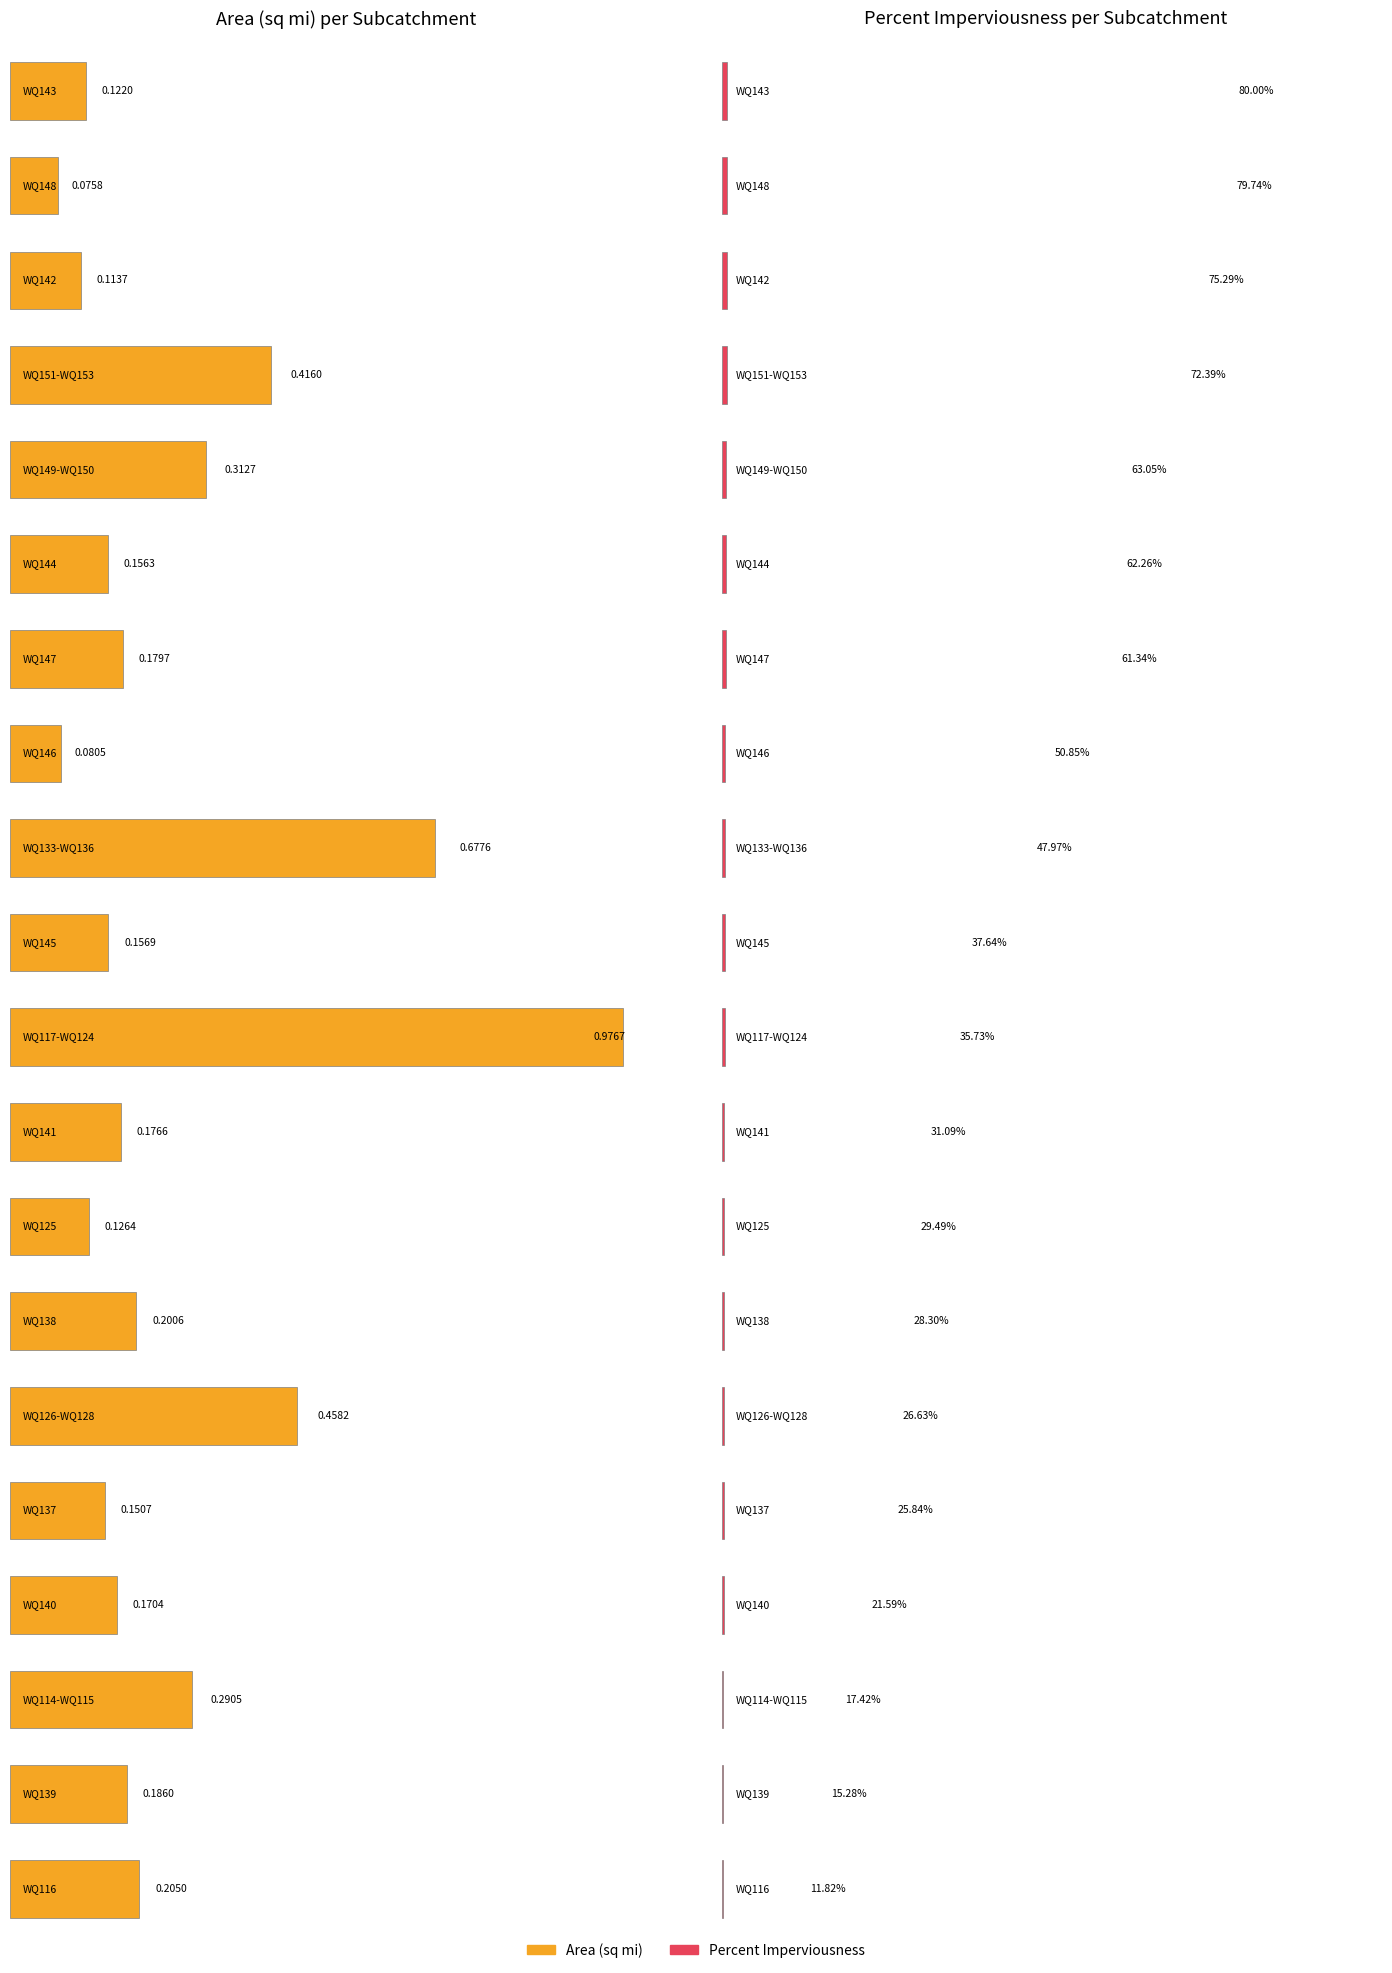

Count the number of data series in this chart.

2